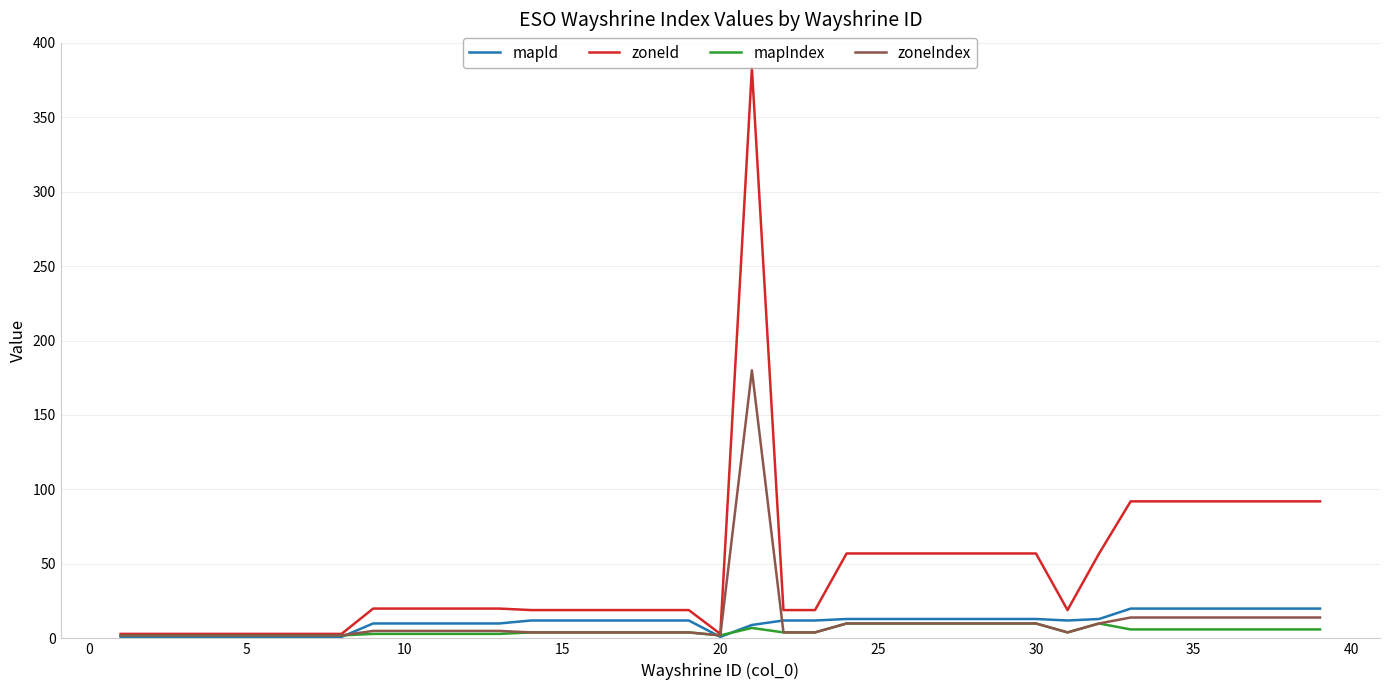

What is the difference between the maximum and minimum values in the mapIndex series?

8